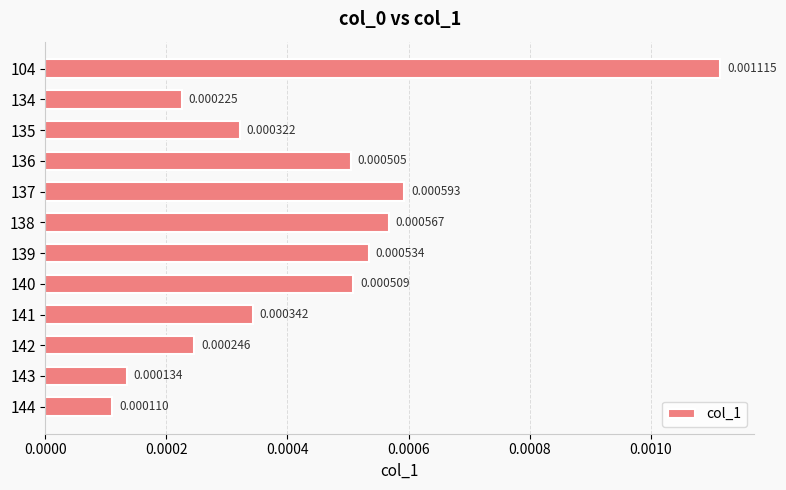

Rank the categories by value from lowest to highest.

144, 143, 134, 142, 135, 141, 136, 140, 139, 138, 137, 104